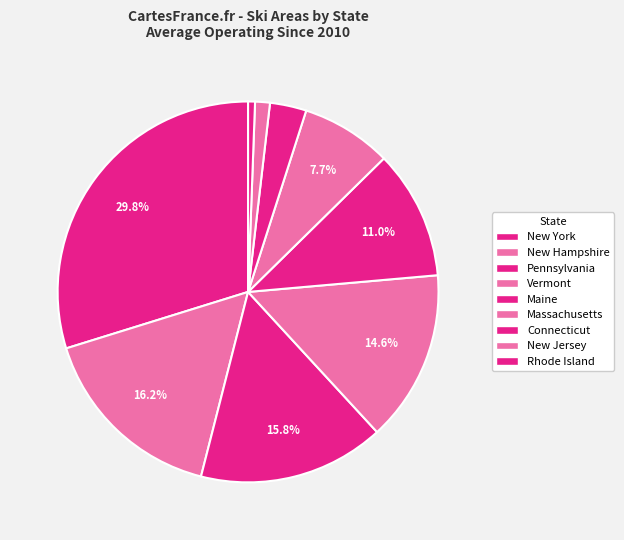

To the nearest percent, what is the average slice percentage?

11%